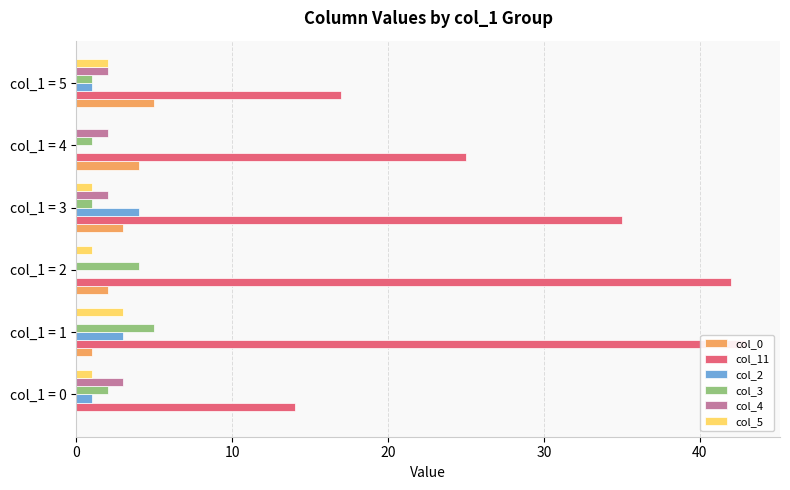

Reading right to left, list all the values displayed in this chart.

col_0: 50=5	40=4	30=3	20=2	10=1	0=0
col_11: 50=17	40=25	30=35	20=42	10=43	0=14
col_2: 50=1	40=0	30=4	20=0	10=3	0=1
col_3: 50=1	40=1	30=1	20=4	10=5	0=2
col_4: 50=2	40=2	30=2	20=0	10=0	0=3
col_5: 50=2	40=0	30=1	20=1	10=3	0=1